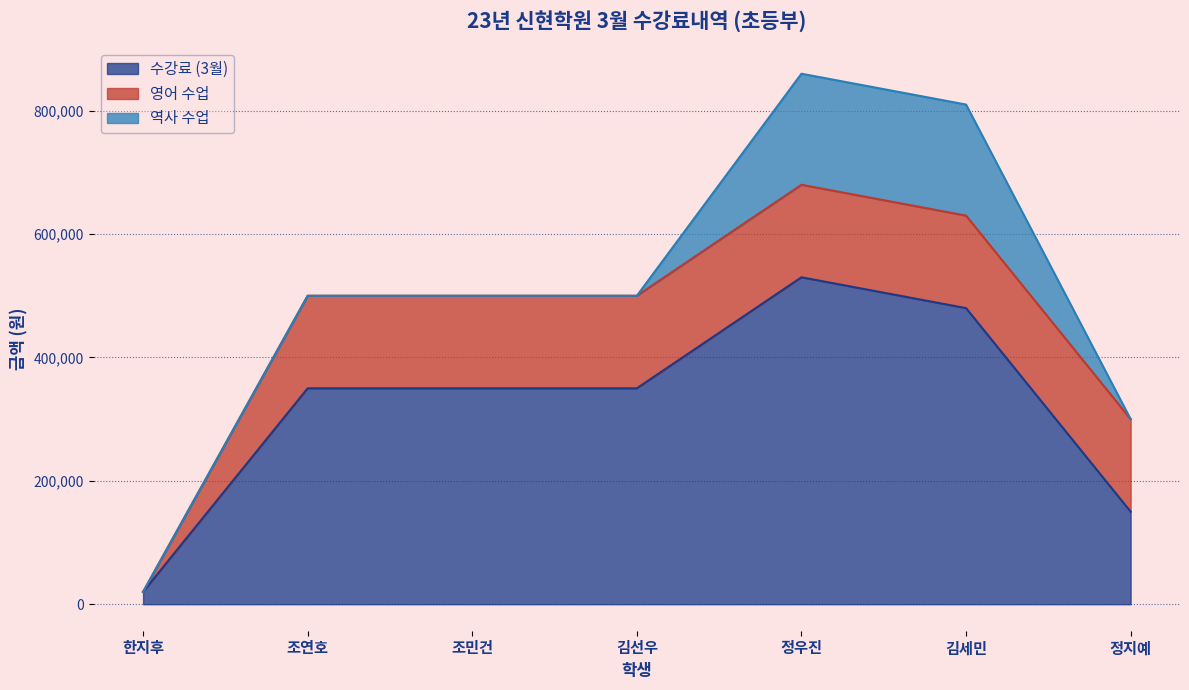

Does the chart display data point markers on the line(s)?

No